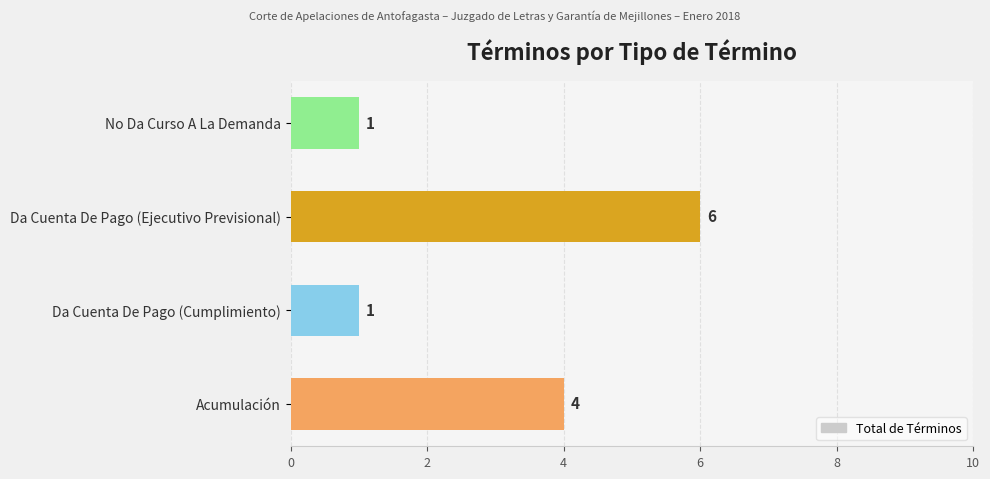

What is the difference between the maximum and minimum values?

5